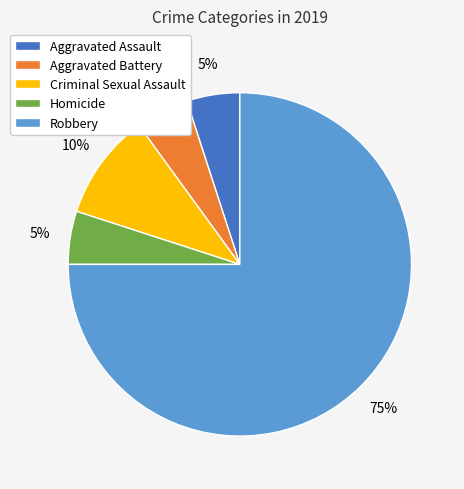

Approximately how many times larger is the value at Homicide compared to Aggravated Assault?

1.0